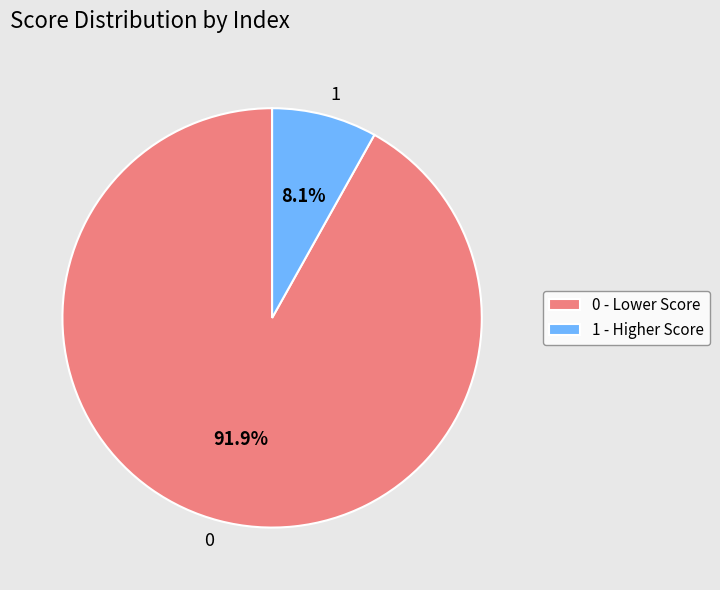

Does any single category account for the majority?

Yes